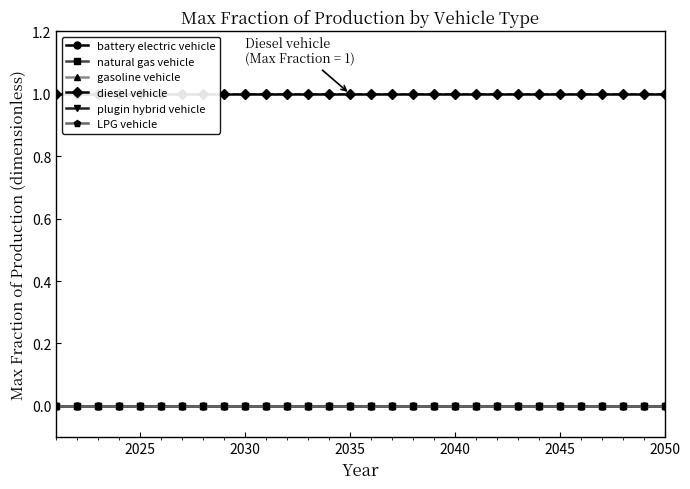

At how many categories does at least one series exceed 0?

30